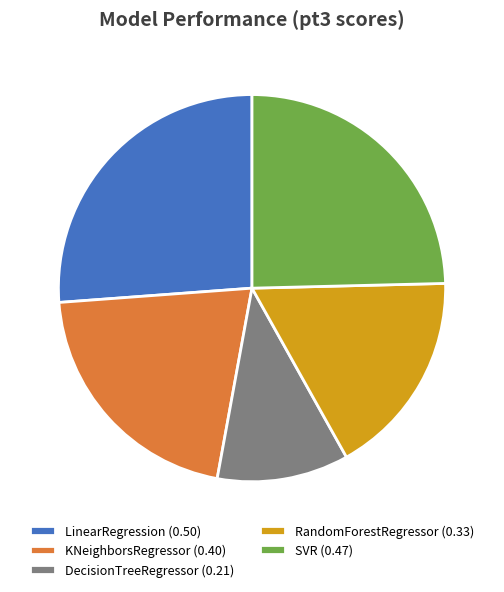

Which category has the smallest portion of the pie?

DecisionTreeRegressor